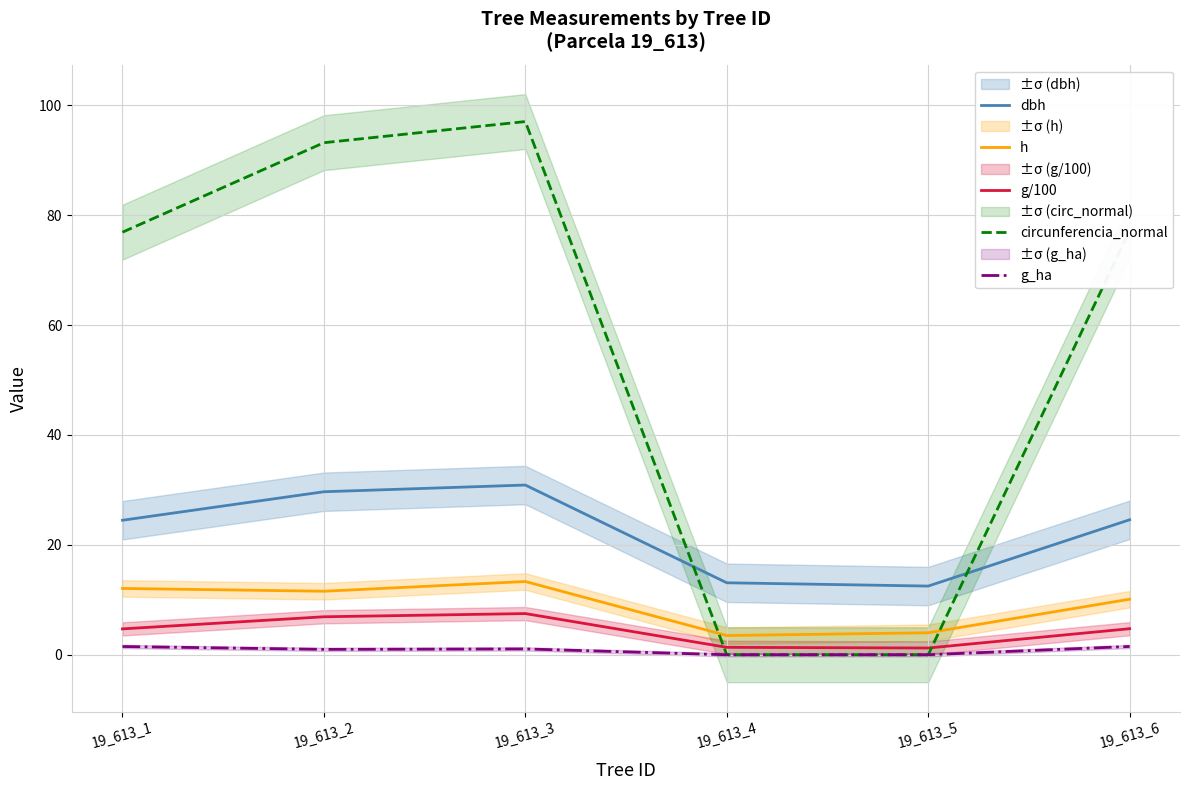

What is the average value of the g/100 series?

4.4